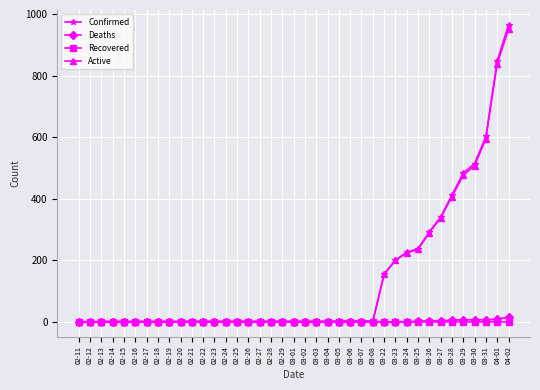

At which label does Confirmed reach its peak?

04-02